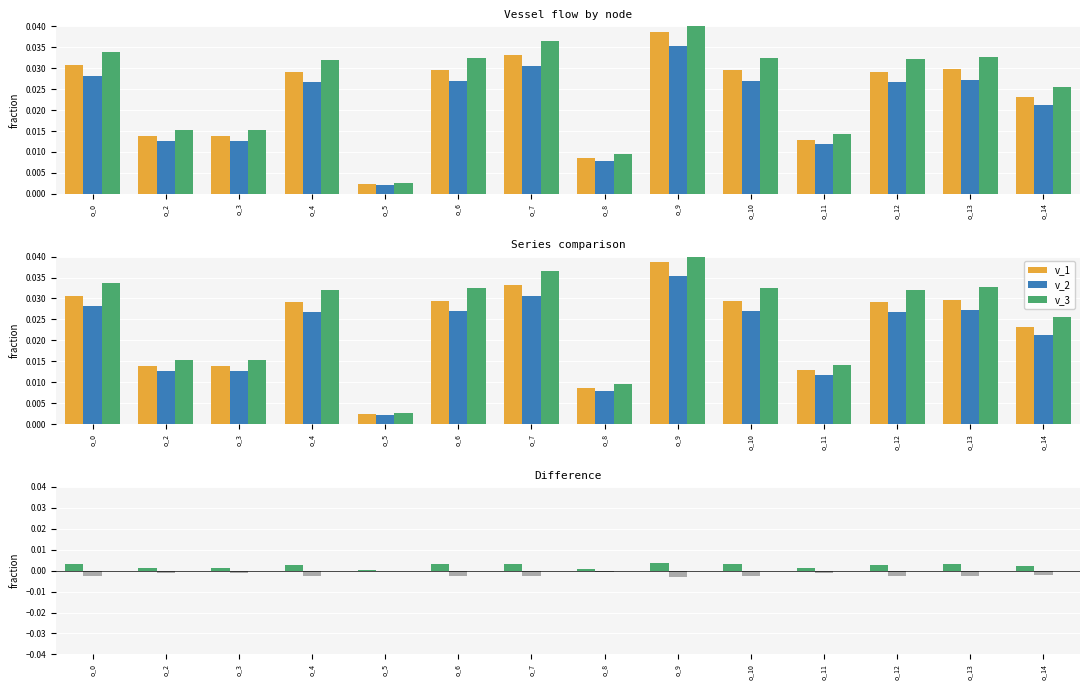

At which label is v_2 closest to 0?

o_5